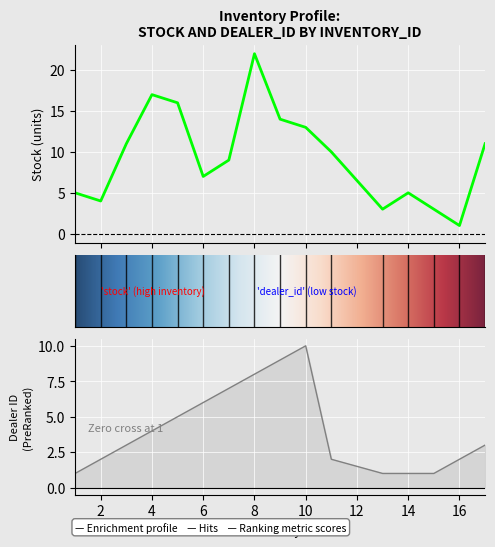

What is the difference between the dealer_id values at 6 and 14?

5